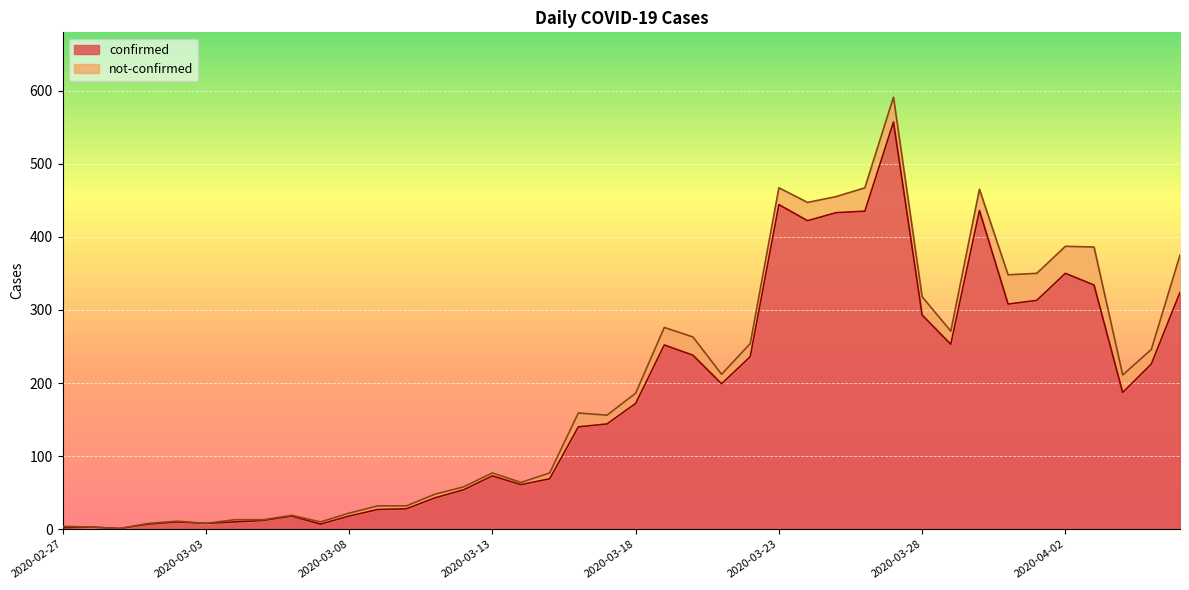

At which category does the chart reach its peak across all series?

2020-03-27